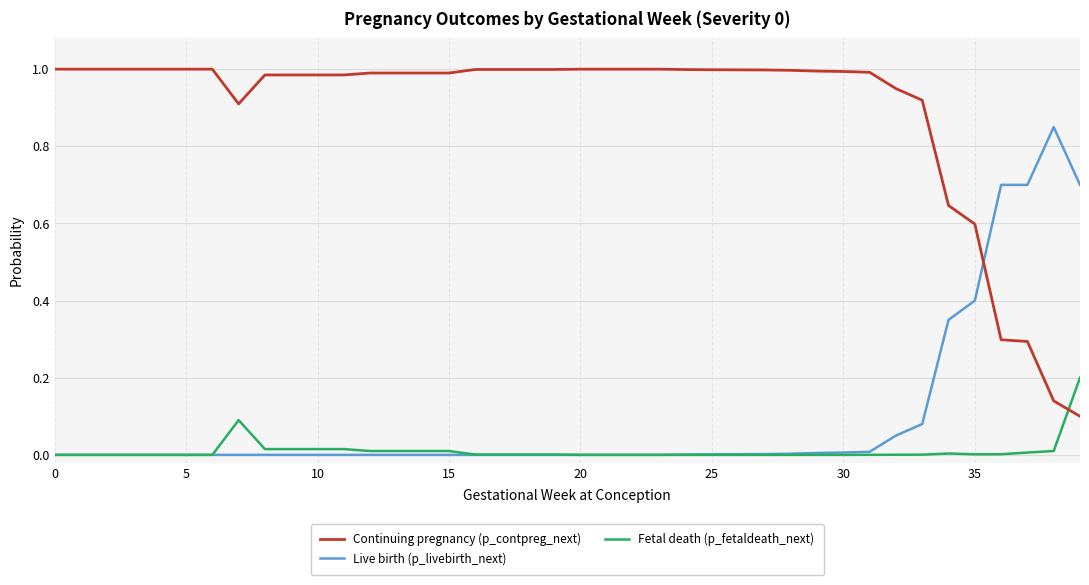

Rank the series by their maximum value, from lowest to highest.

Fetal death (p_fetaldeath_next), Live birth (p_livebirth_next), Continuing pregnancy (p_contpreg_next)